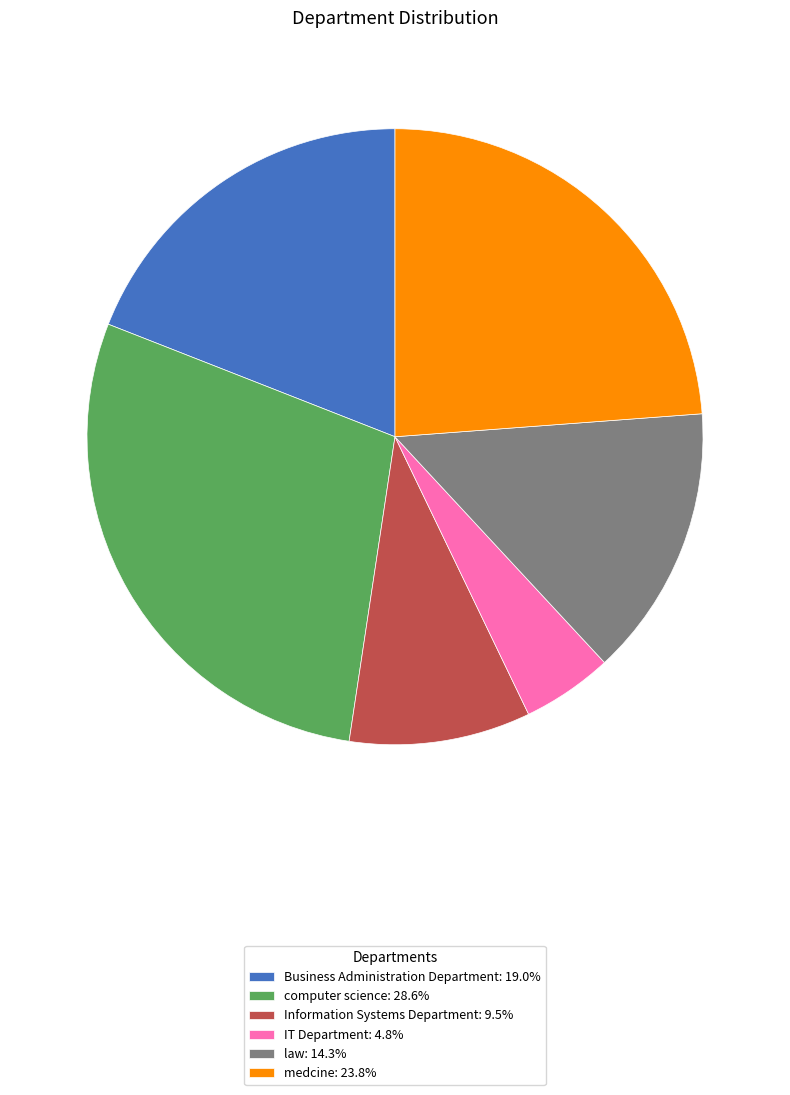

Does Information Systems Department represent more than half of the total?

No